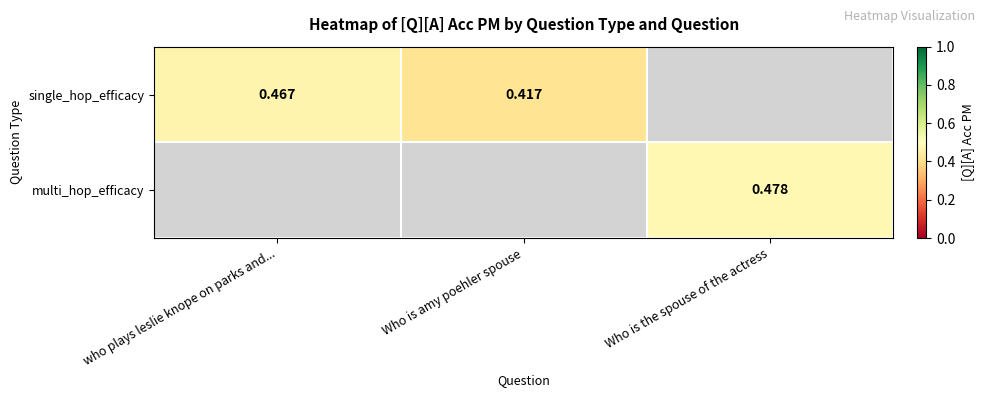

Rank the categories by single_hop_efficacy value from lowest to highest.

Who is amy poehler spouse, Who is the spouse of the actress, who plays leslie knope on parks and...